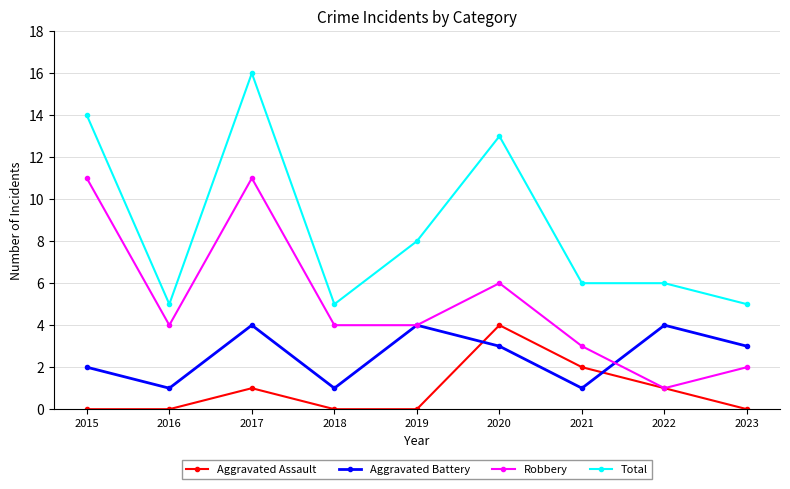

Which category has the highest value across all series?

2017